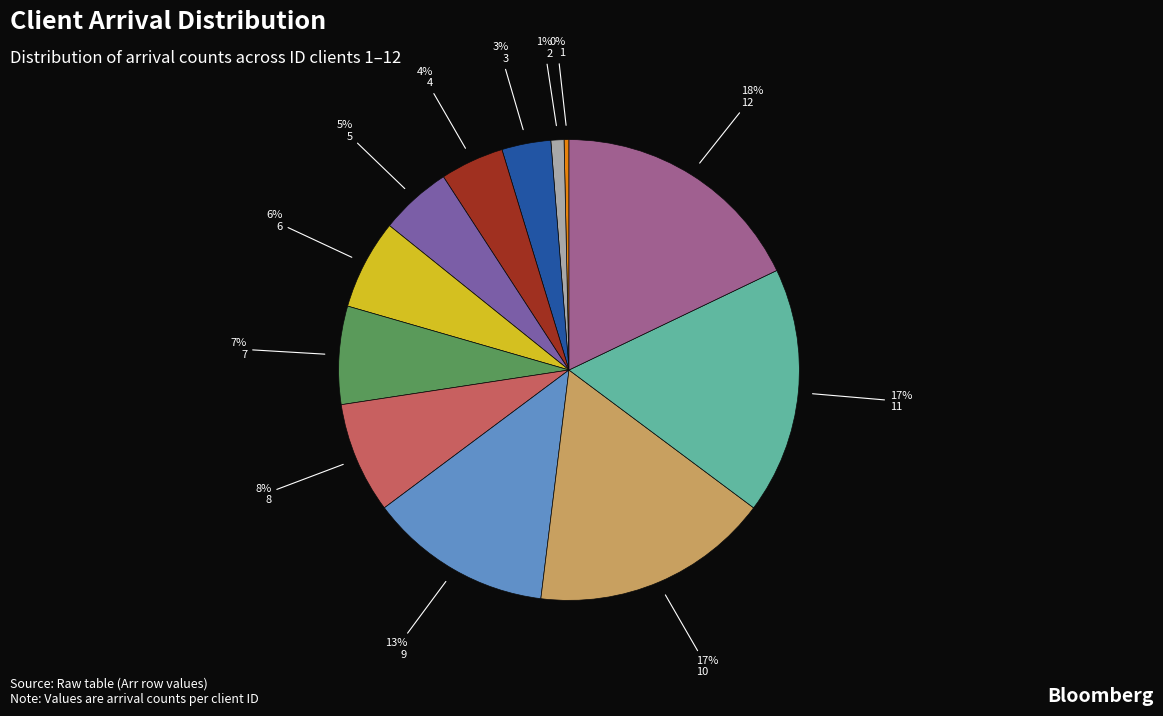

To the nearest percent, what is the difference between the largest and smallest slice percentages?

18%